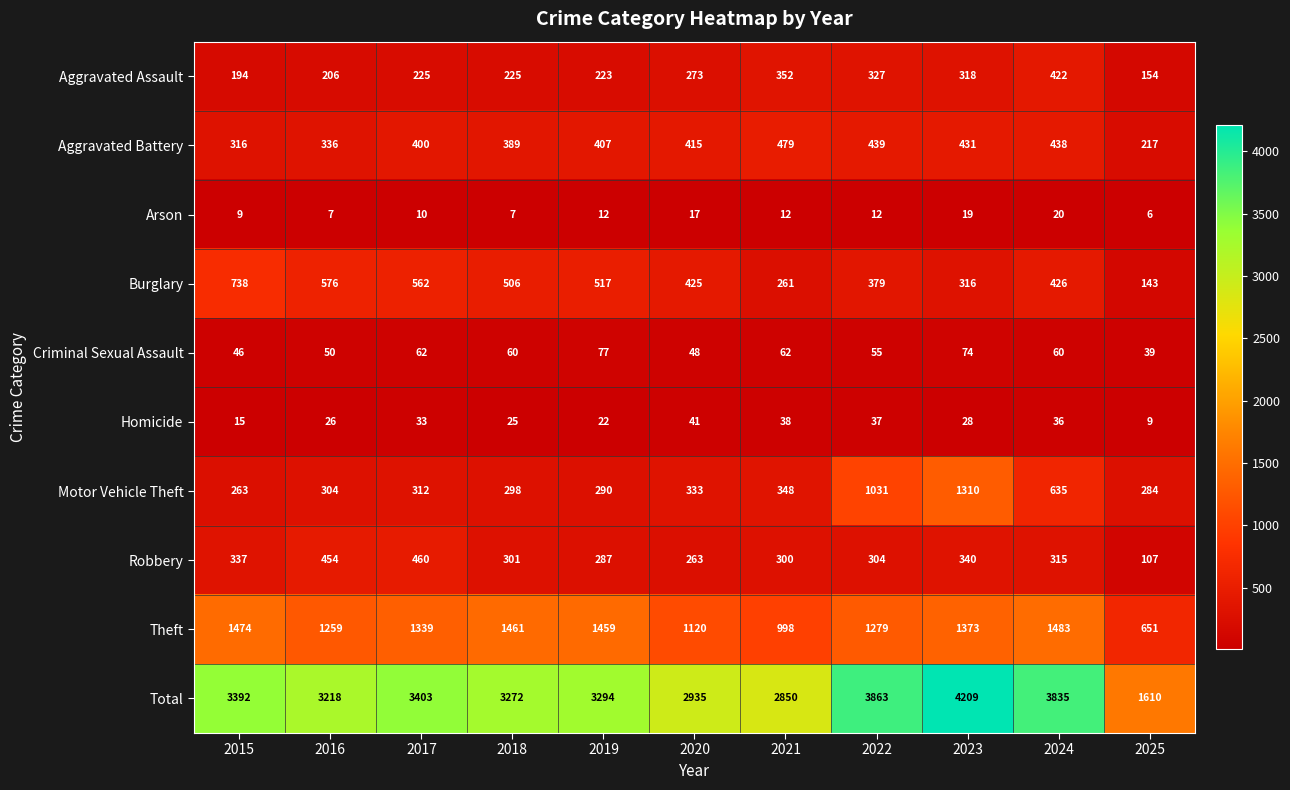

What is the difference between the maximum and second lowest values in the Aggravated Assault series?

228